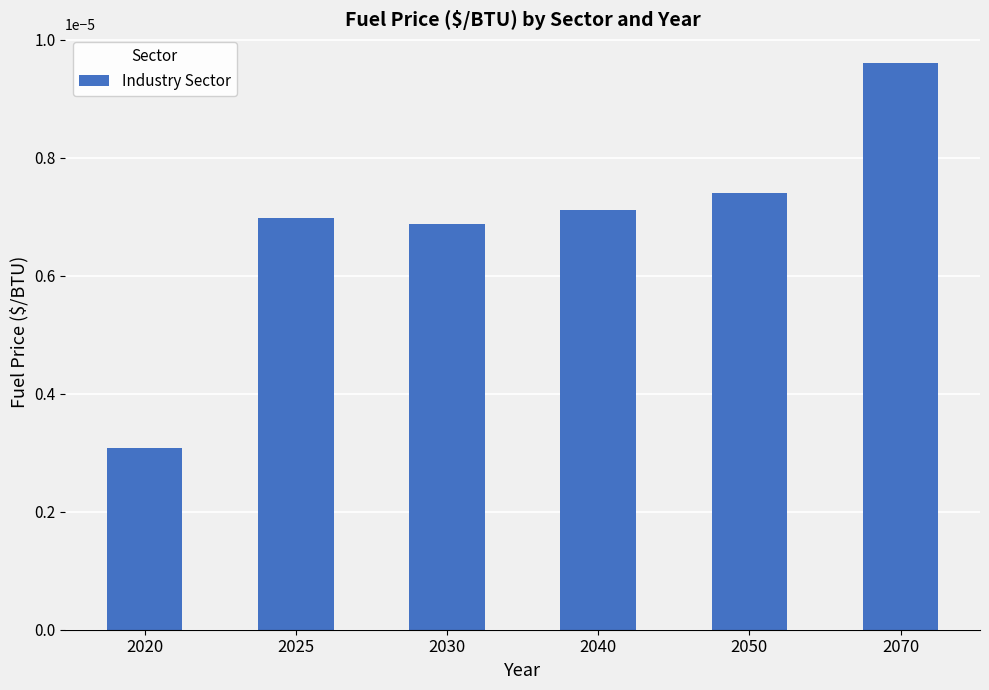

Between 2025 and 2050, which is larger?

2050